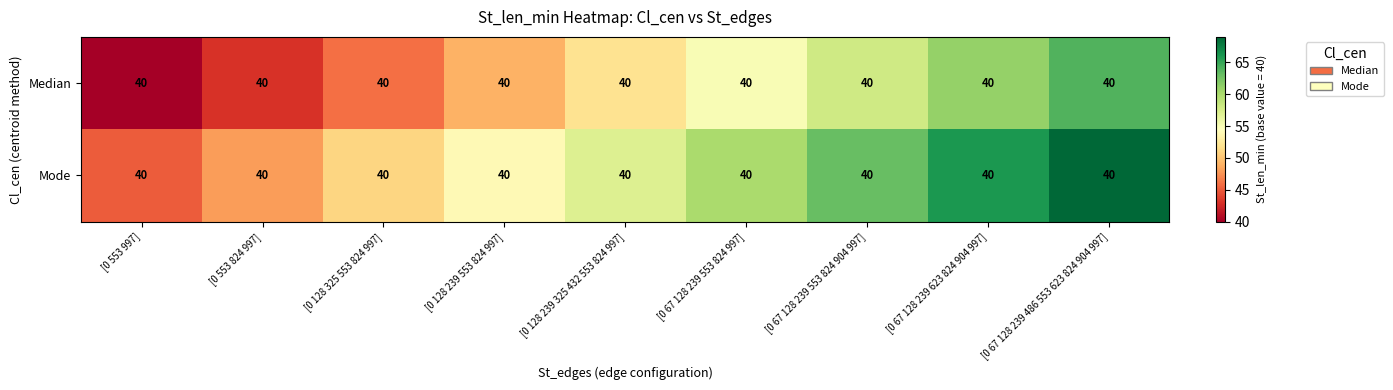

At [0 67 128 239 623 824 904 997], list the series in order from largest to smallest.

Mode, Median